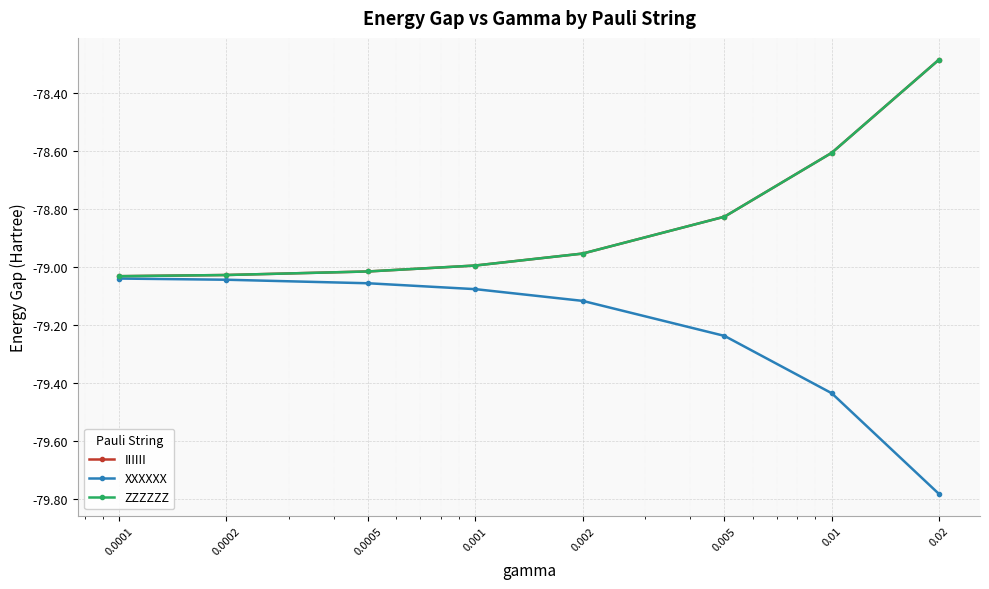

Does the chart have visible grid lines?

Yes